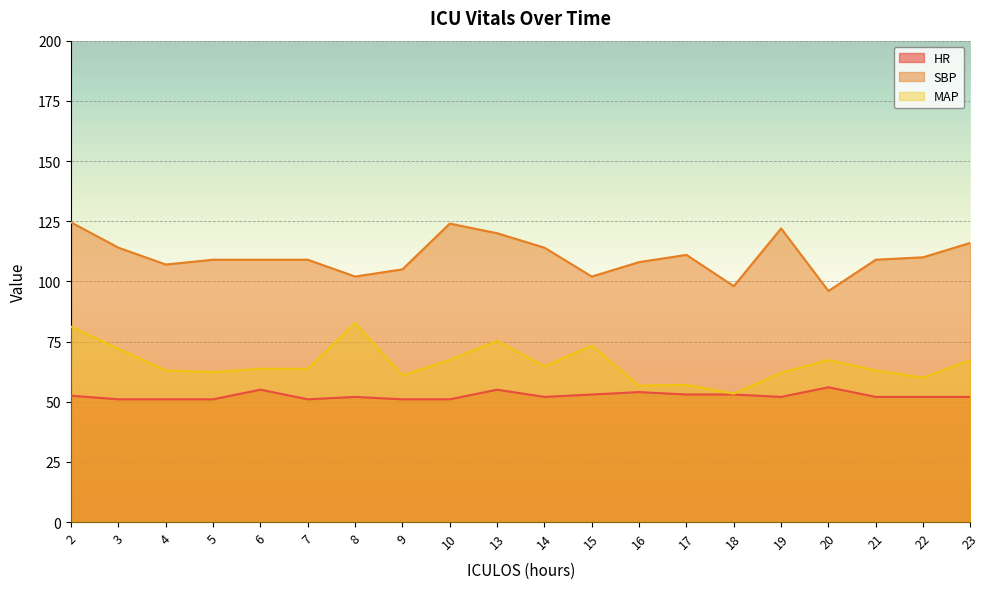

Which series changed the most between 4 and 9?

SBP